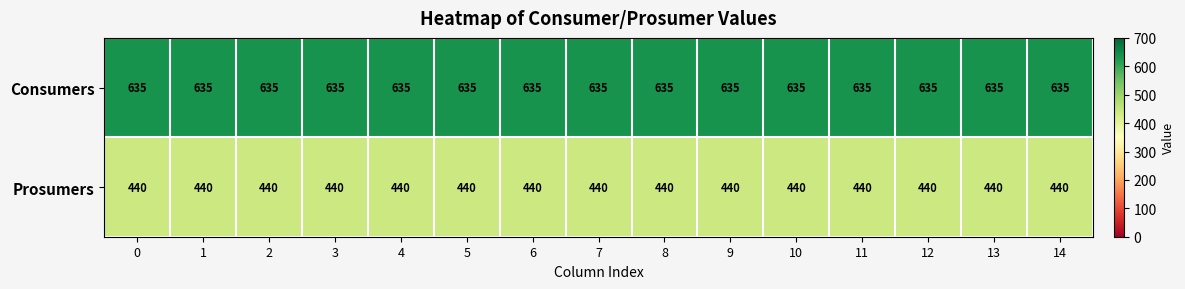

What is the average value of the Consumers series?

635